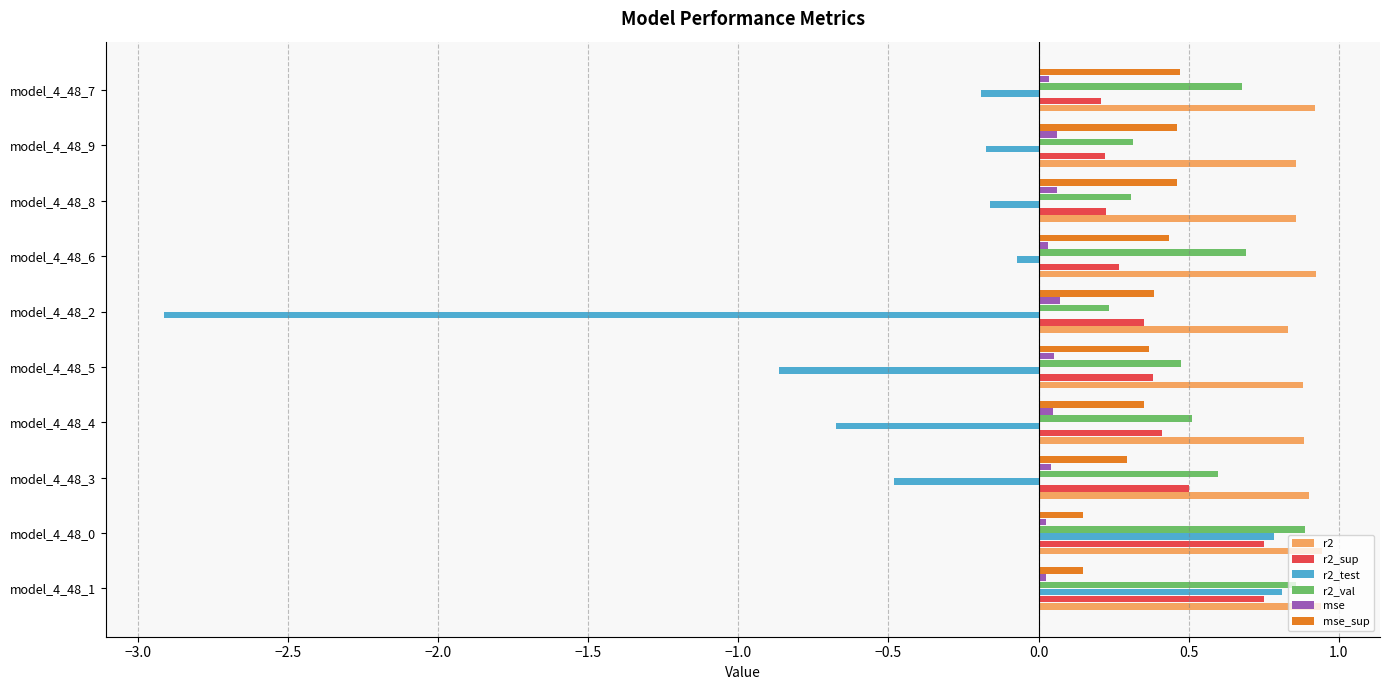

Which series has the widest spread of values?

r2_test